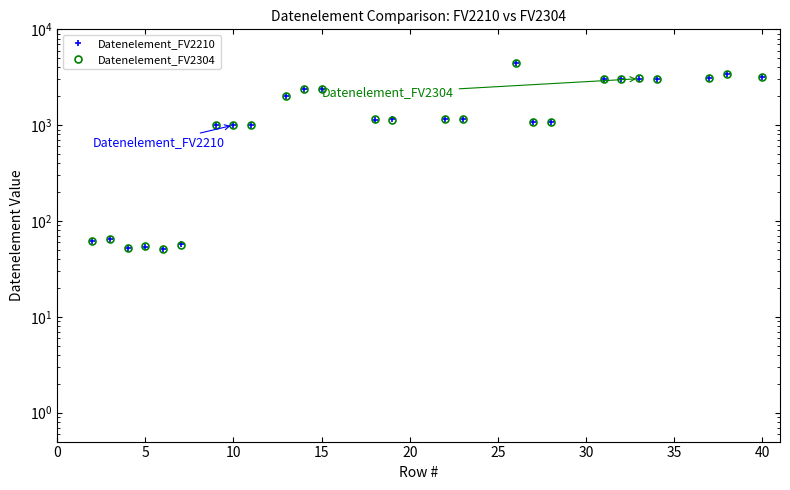

True or false: Datenelement_FV2210 and Datenelement_FV2304 cross at least once.

True